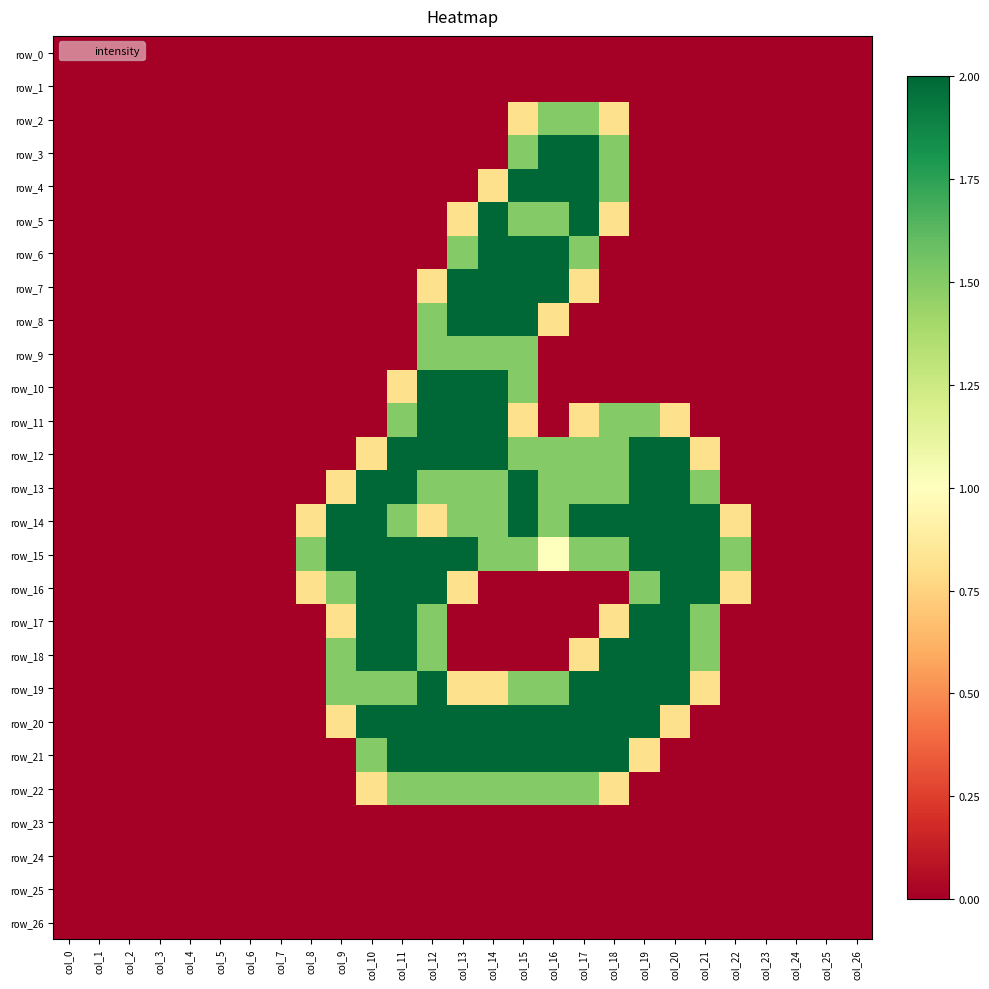

List the labels in order of row_18 value, smallest first.

col_0, col_1, col_2, col_3, col_4, col_5, col_6, col_7, col_8, col_13, col_14, col_15, col_16, col_22, col_23, col_24, col_25, col_26, col_17, col_9, col_12, col_21, col_10, col_11, col_18, col_19, col_20